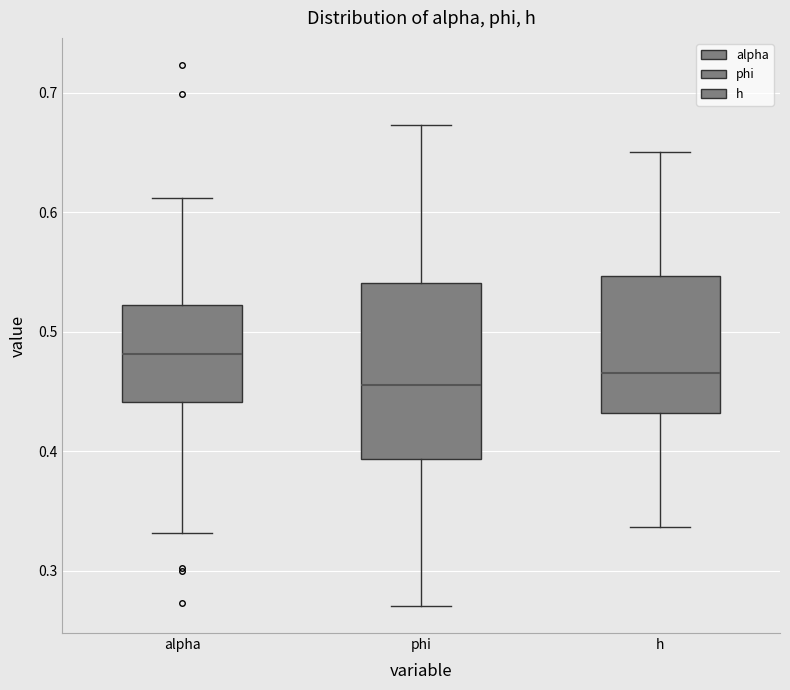

Reading left to right, transcribe this box plot: for each box, give where its median line is, the range the box spans, and where its two whiskers end, as read against the y-axis. The values are not printed on the chart, so give them approximately, as read against the axis.

alpha: median 0.48, box 0.44 to 0.52, whiskers 0.33 to 0.61
phi: median 0.46, box 0.39 to 0.54, whiskers 0.27 to 0.67
h: median 0.47, box 0.43 to 0.55, whiskers 0.34 to 0.65